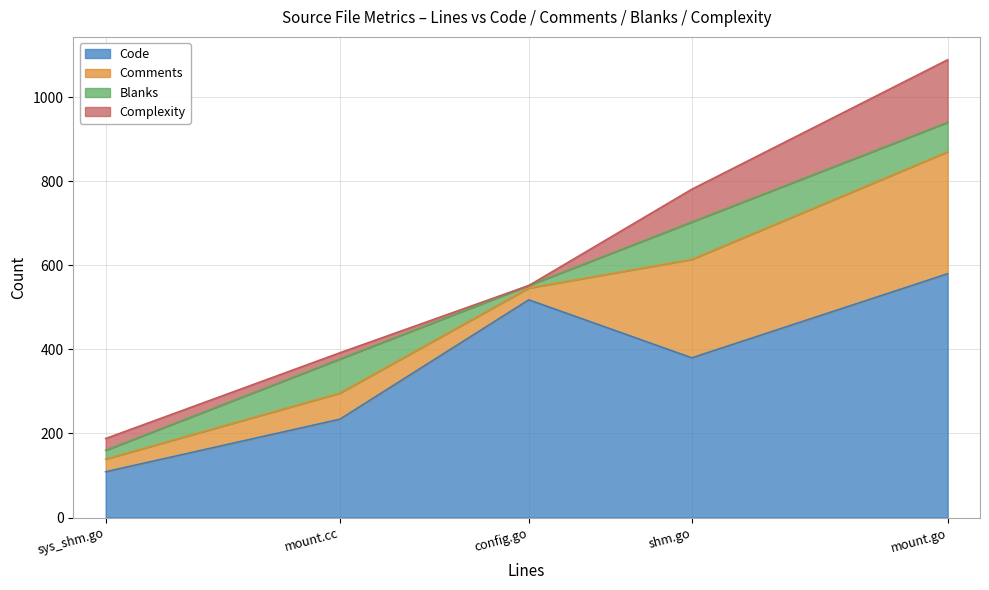

What is the spread (max minus min) of values at 377?

219